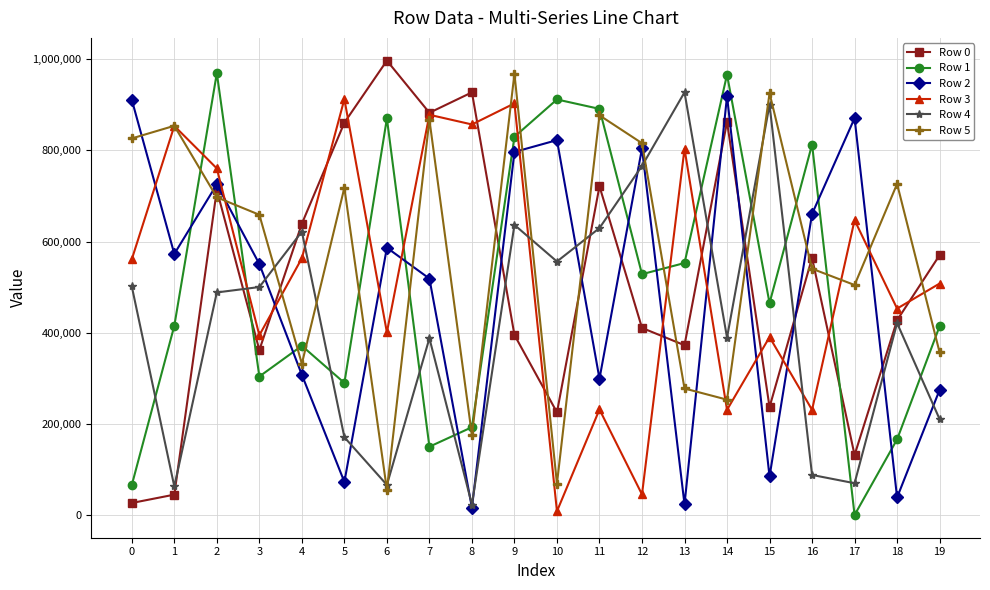

True or false: Row 2 and Row 4 cross at least once.

True